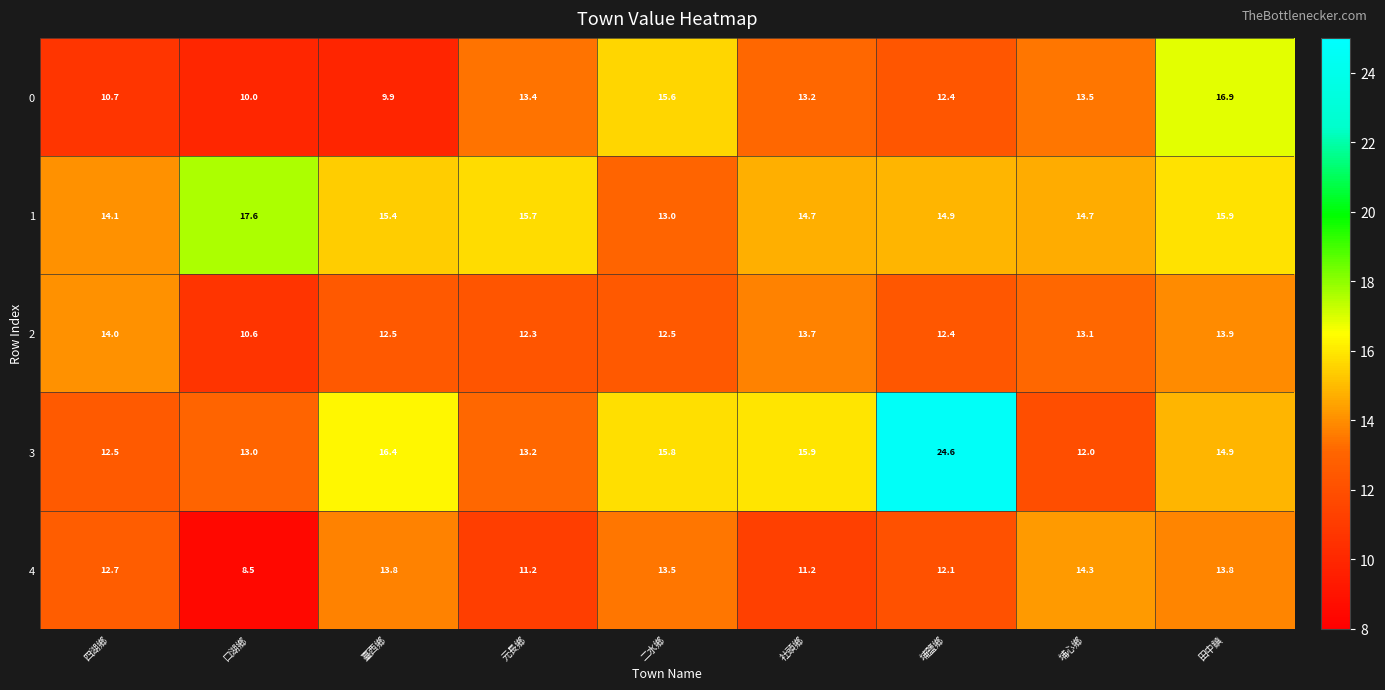

Where does the 0 series first go above 13?

元長鄉